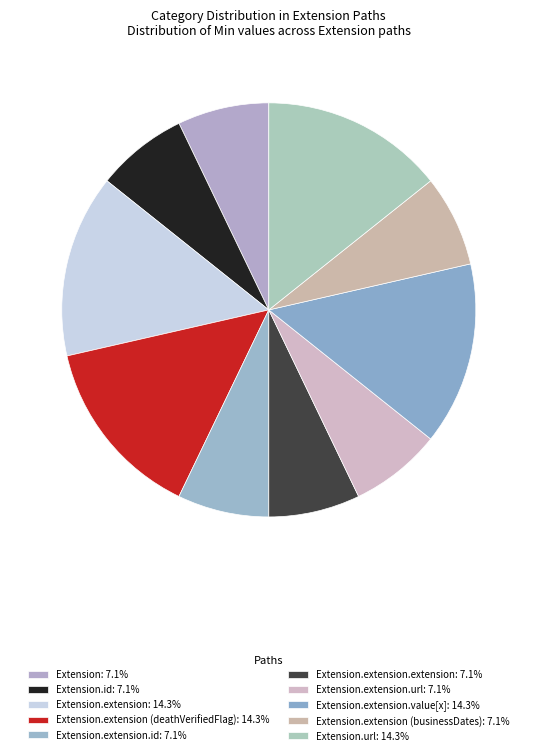

How many slices are in this pie chart?

10